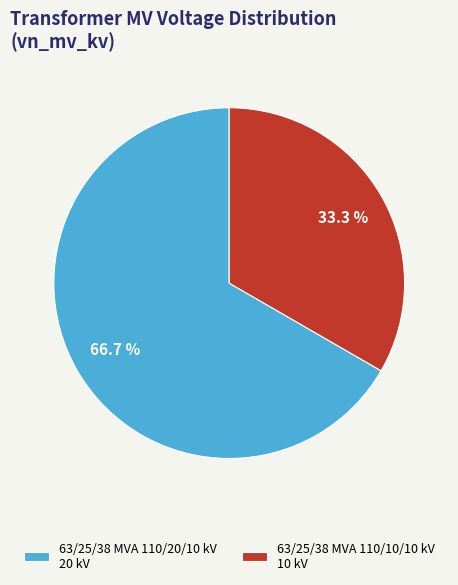

How many segments does this pie chart have?

2